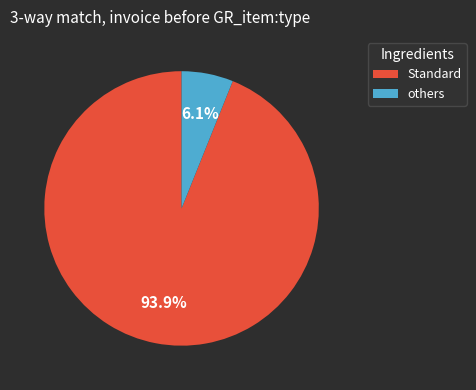

Which slice represents more than half of the pie?

Standard